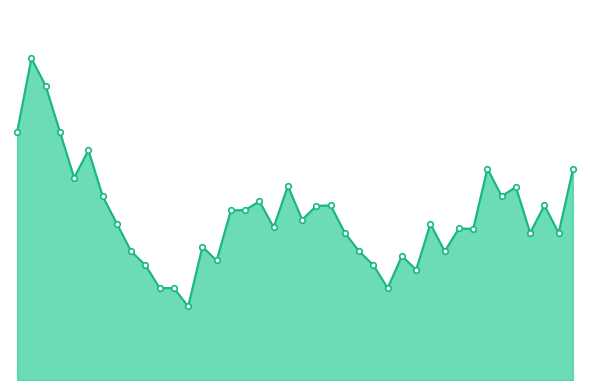

What is the smallest value displayed?

4000